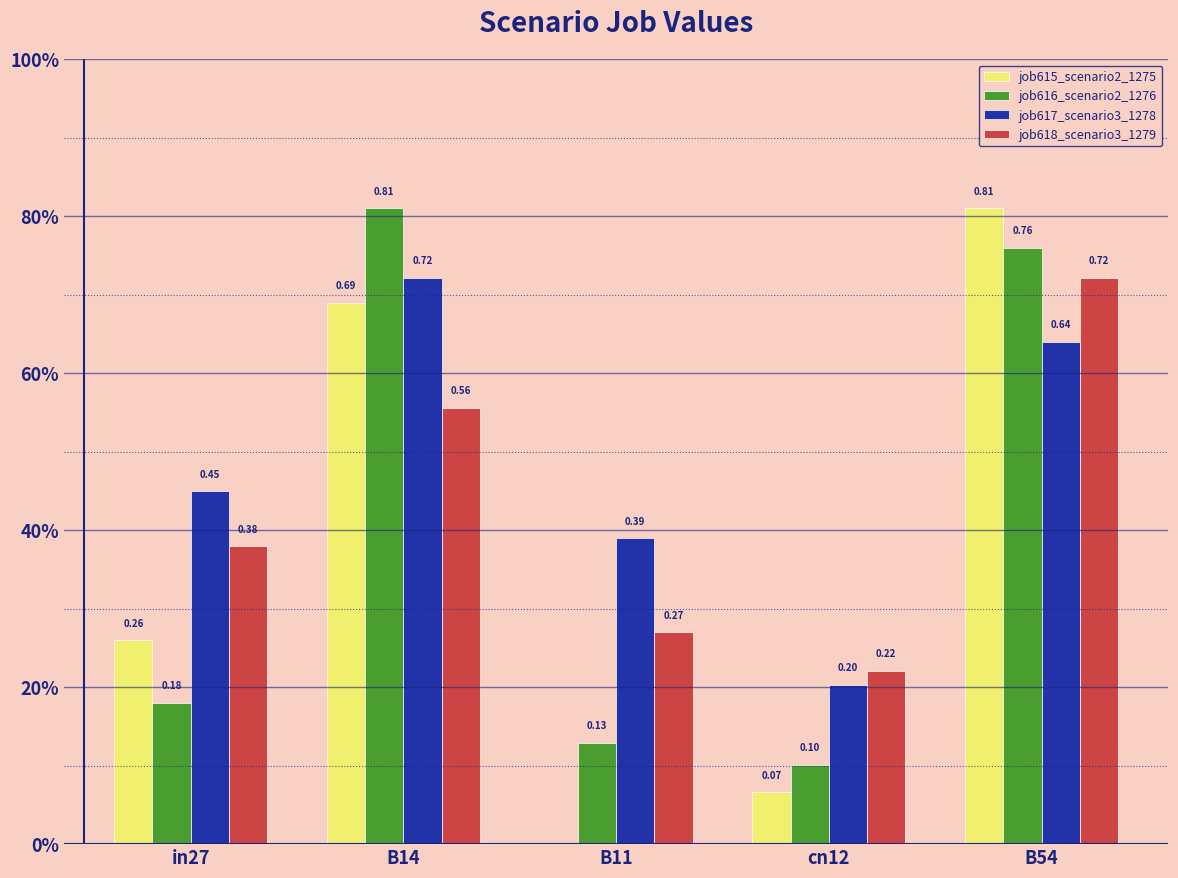

What are all the series names shown in the legend?

job615_scenario2_1275, job616_scenario2_1276, job617_scenario3_1278, job618_scenario3_1279